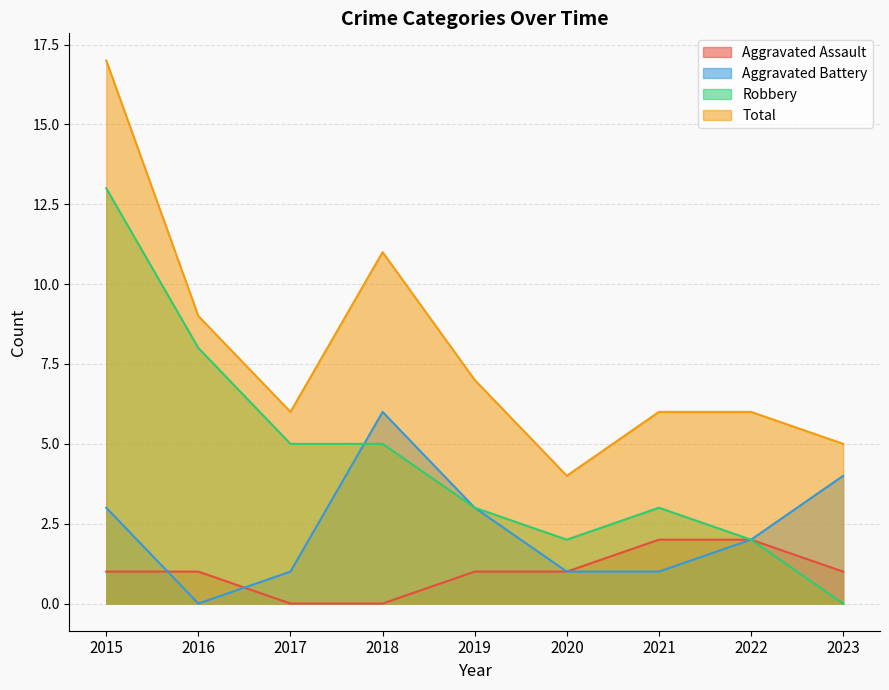

Where does the Robbery series first go above 3?

2015